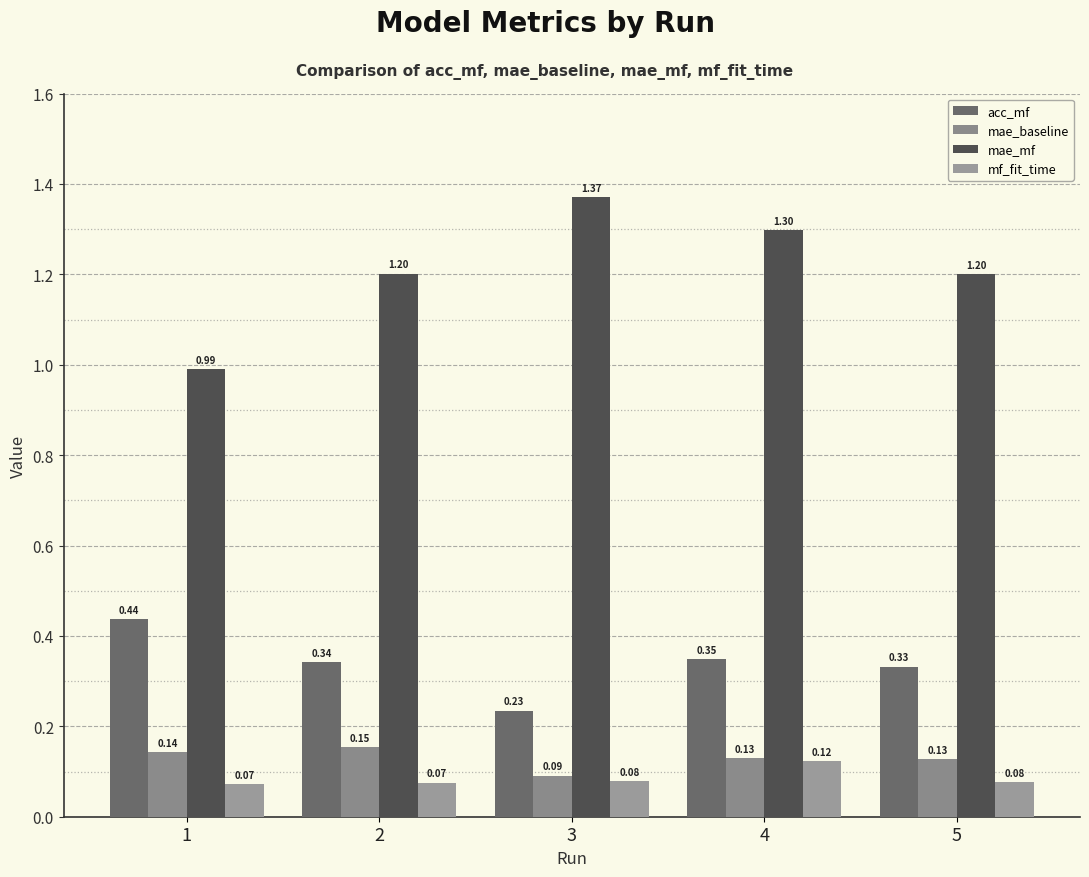

Reading left to right, what are all the values shown in this chart?

acc_mf: 0.4	0.3	0.2	0.3	0.3
mae_baseline: 0.1	0.2	0.1	0.1	0.1
mae_mf: 1.0	1.2	1.4	1.3	1.2
mf_fit_time: 0.1	0.1	0.1	0.1	0.1